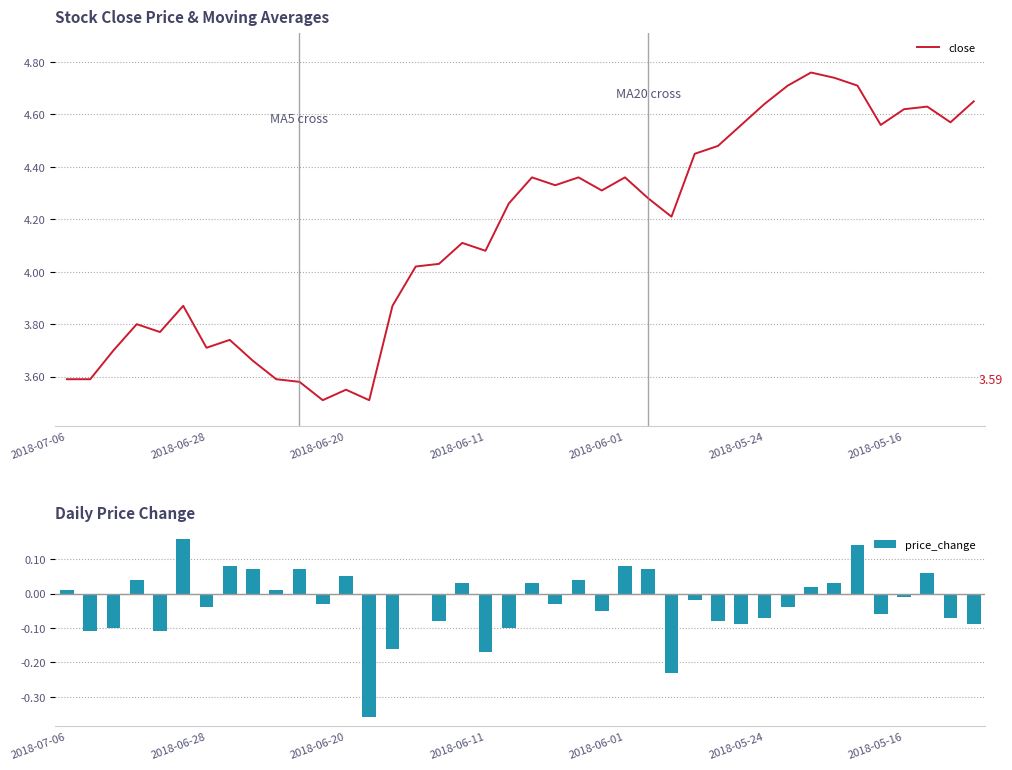

What is the difference between the maximum and minimum values in the price_change series?

0.5